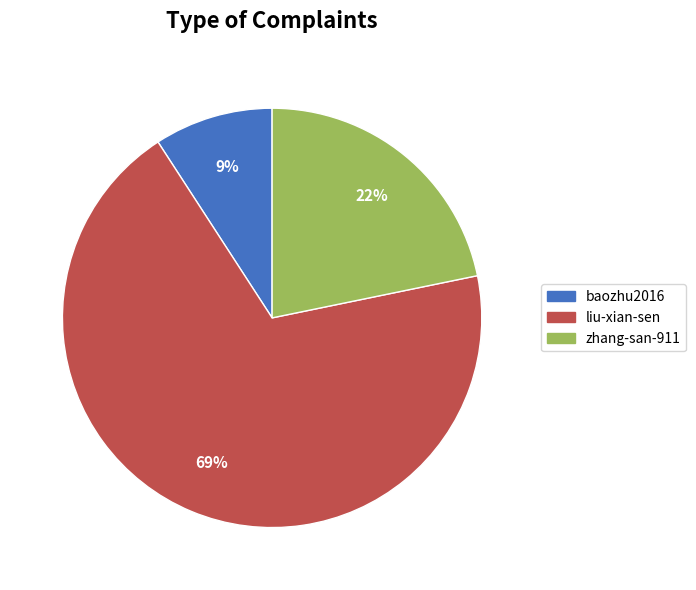

To the nearest percent, what portion does zhang-san-911 represent?

22%